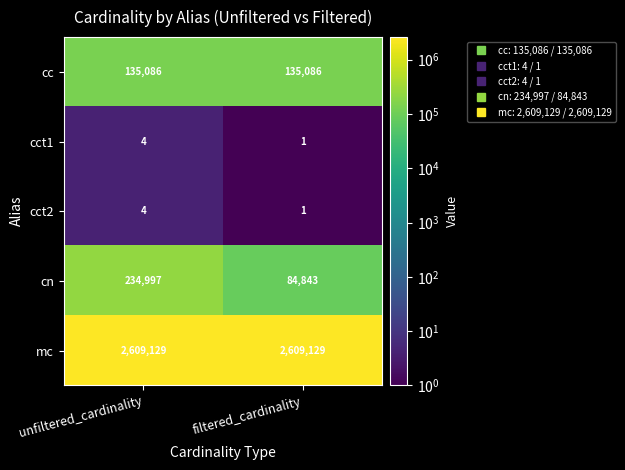

What is the maximum value shown in the chart?

2609129